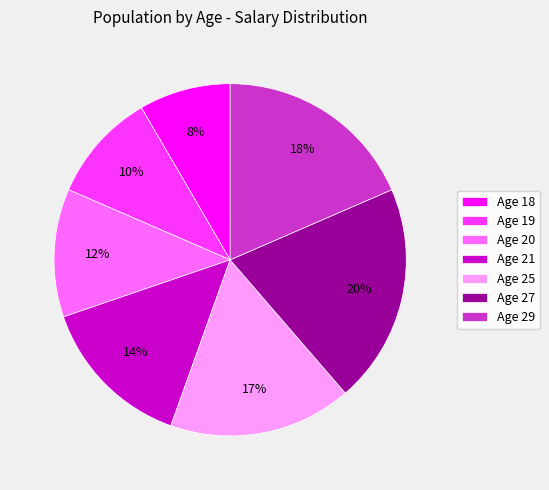

Which has a higher value, Age 21 or Age 20?

Age 21